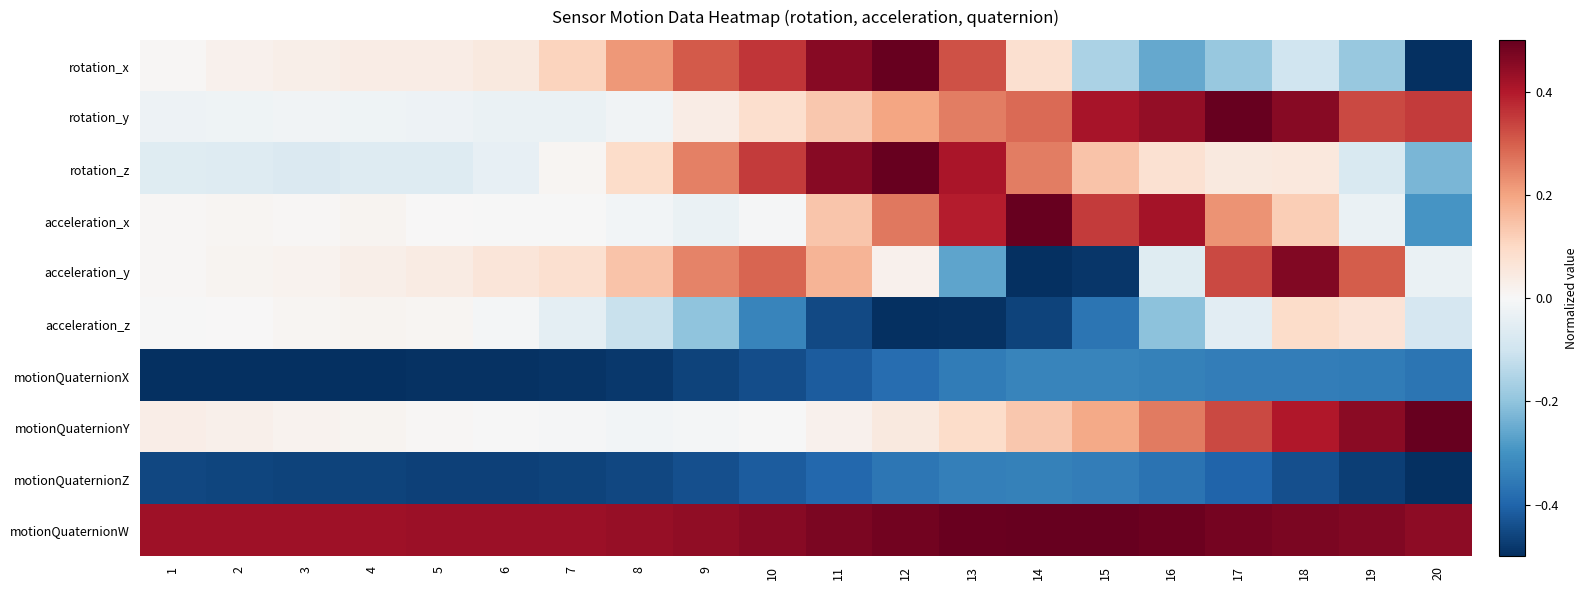

At 11, list the series in order from smallest to largest.

acceleration_z, motionQuaternionX, motionQuaternionZ, motionQuaternionY, rotation_y, acceleration_x, acceleration_y, rotation_z, rotation_x, motionQuaternionW